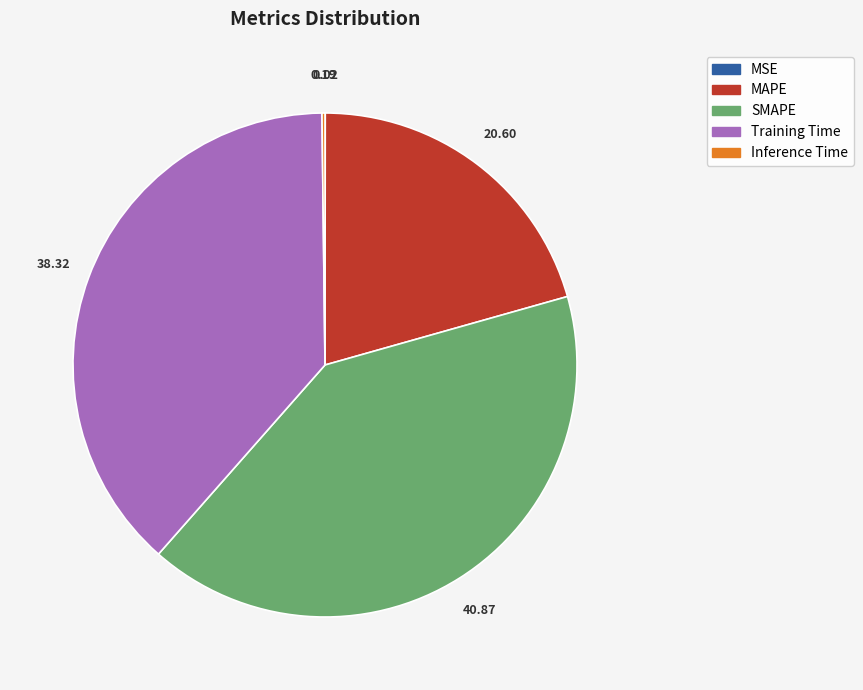

Between SMAPE and Training Time, which is larger?

SMAPE